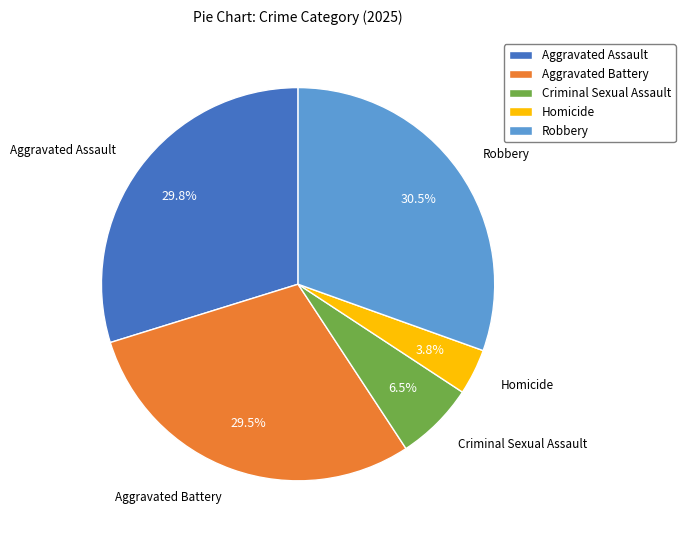

Do Aggravated Battery and Homicide together represent more than half of the pie?

No